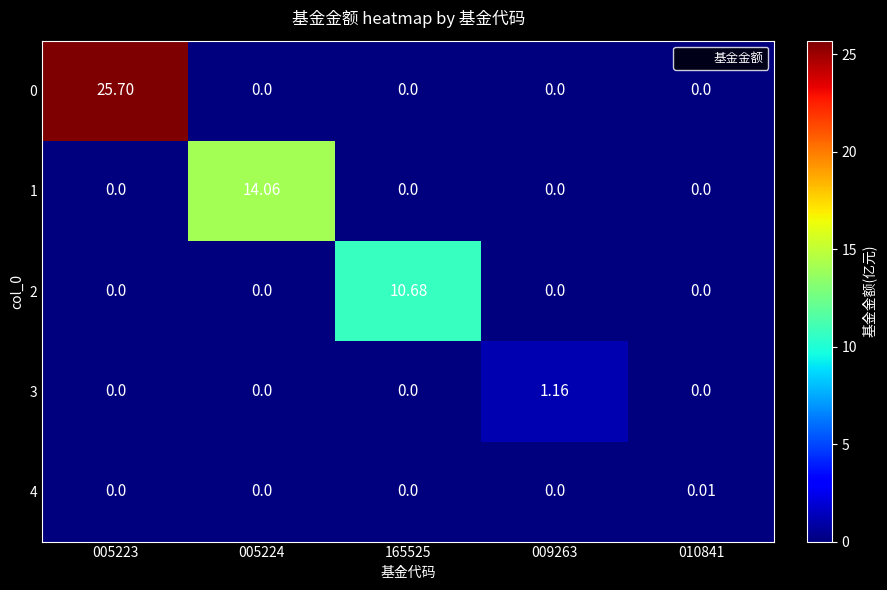

Reading left to right, list all the values displayed in this chart.

0: 005223=25.7	005224=0.0	165525=0.0	009263=0.0	010841=0.0
1: 005223=0.0	005224=14.1	165525=0.0	009263=0.0	010841=0.0
2: 005223=0.0	005224=0.0	165525=10.7	009263=0.0	010841=0.0
3: 005223=0.0	005224=0.0	165525=0.0	009263=1.2	010841=0.0
4: 005223=0.0	005224=0.0	165525=0.0	009263=0.0	010841=0.0